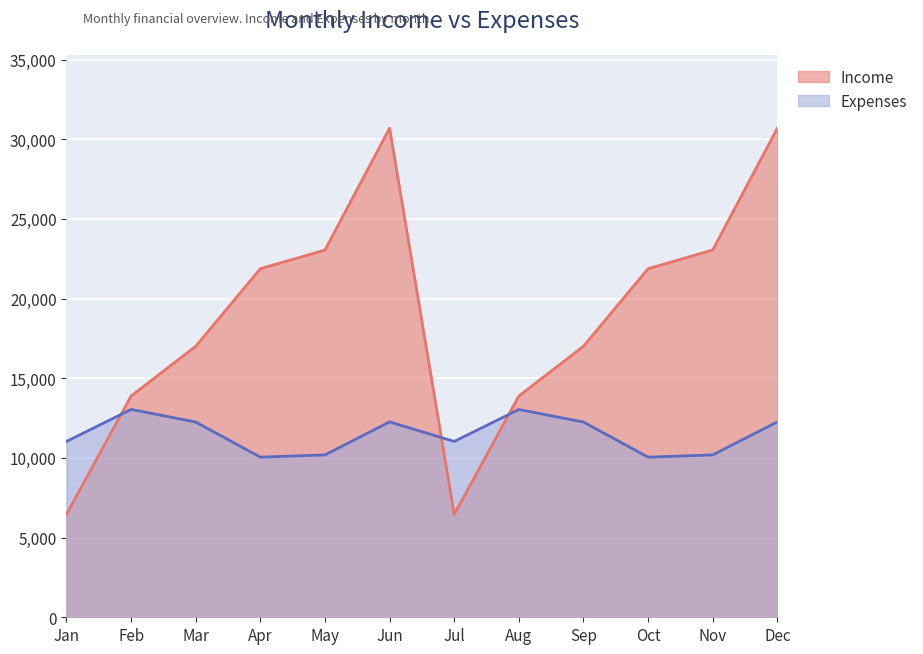

Reading left to right, transcribe all the data shown in this chart.

Income: 6460	13890	17010	21880	23050	30700	6460	13890	17010	21880	23050	30700
Expenses: 11037	13047	12254	10049	10192	12263	11037	13042	12254	10049	10192	12263